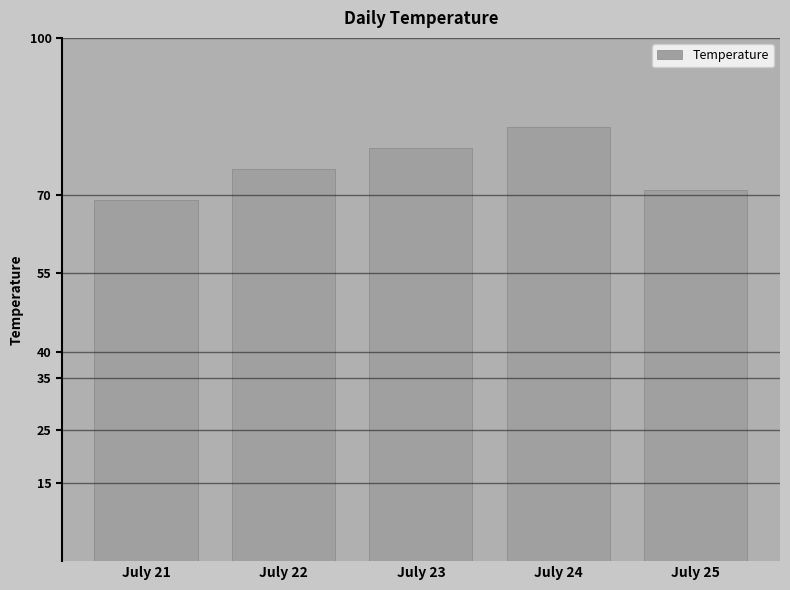

True or false: the data shows 75 at July 22.

True